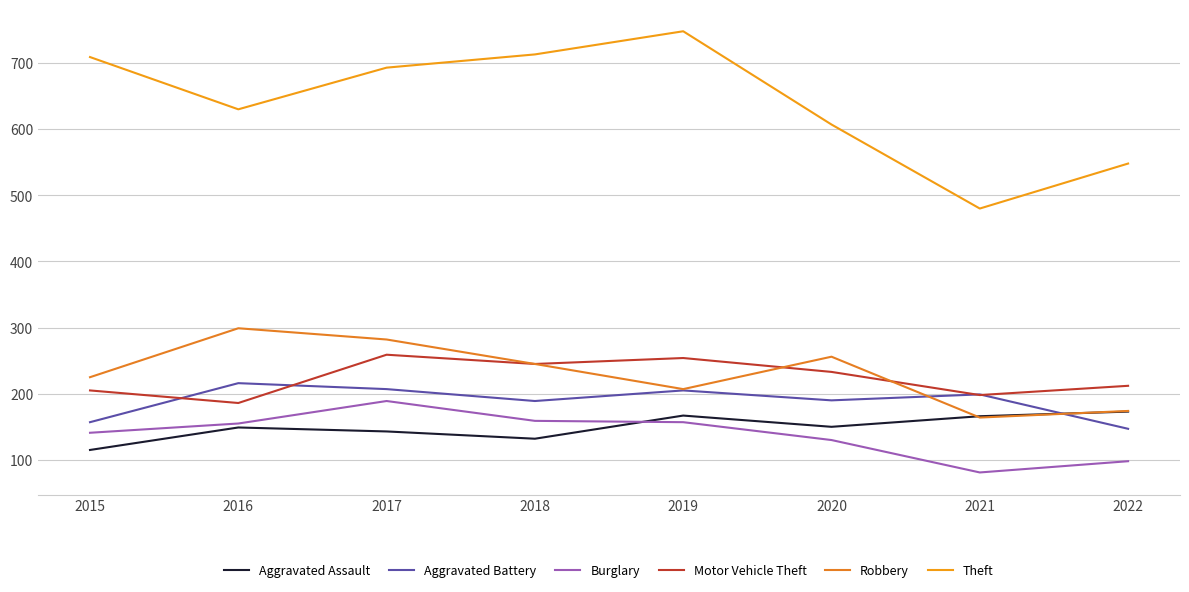

The value of Theft at 2020 is 607. True or false?

True